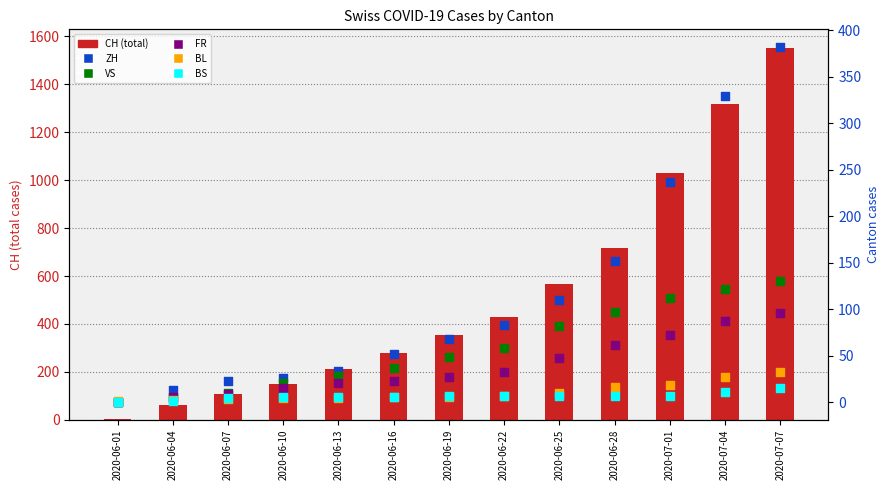

Which series has the largest total across all categories?

CH